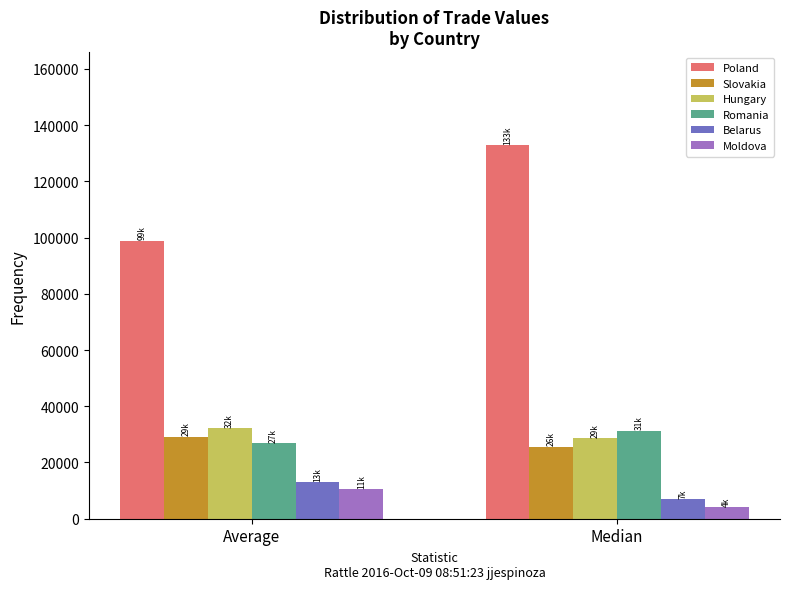

Is the value of Hungary at Average greater than the value of Slovakia at Average?

Yes